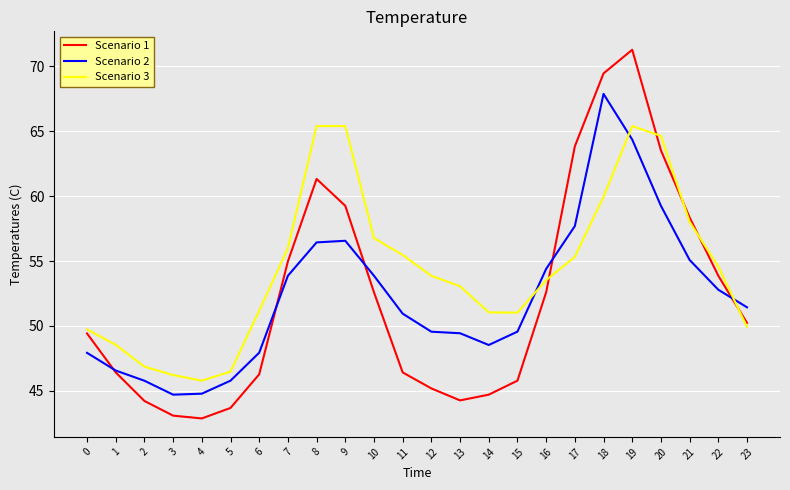

The Scenario 2 series shows 52.8 at 22. True or false?

True